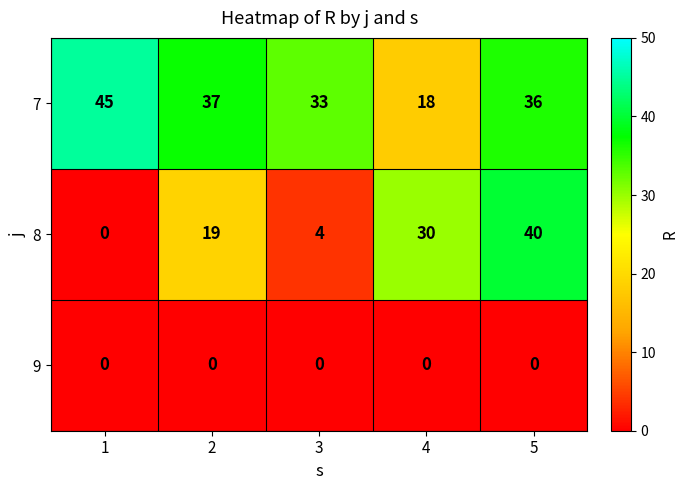

Which series has the widest spread of values?

8